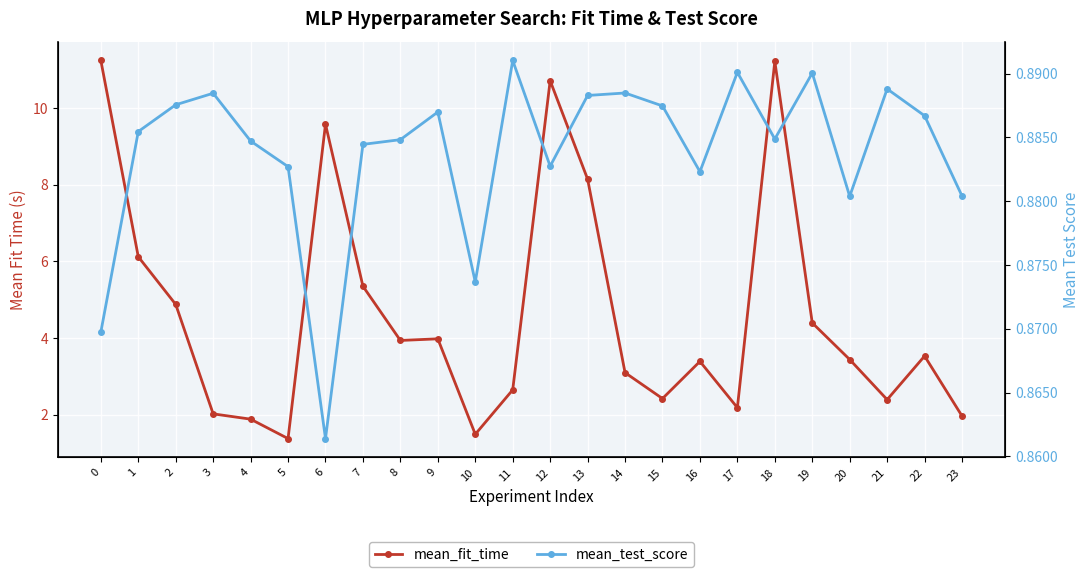

Reading right to left, list all the values displayed in this chart.

mean_fit_time: 23=2.0	22=3.5	21=2.4	20=3.4	19=4.4	18=11.2	17=2.2	16=3.4	15=2.4	14=3.1	13=8.1	12=10.7	11=2.6	10=1.5	9=4.0	8=3.9	7=5.4	6=9.6	5=1.4	4=1.9	3=2.0	2=4.9	1=6.1	0=11.2
mean_test_score: 23=0.9	22=0.9	21=0.9	20=0.9	19=0.9	18=0.9	17=0.9	16=0.9	15=0.9	14=0.9	13=0.9	12=0.9	11=0.9	10=0.9	9=0.9	8=0.9	7=0.9	6=0.9	5=0.9	4=0.9	3=0.9	2=0.9	1=0.9	0=0.9